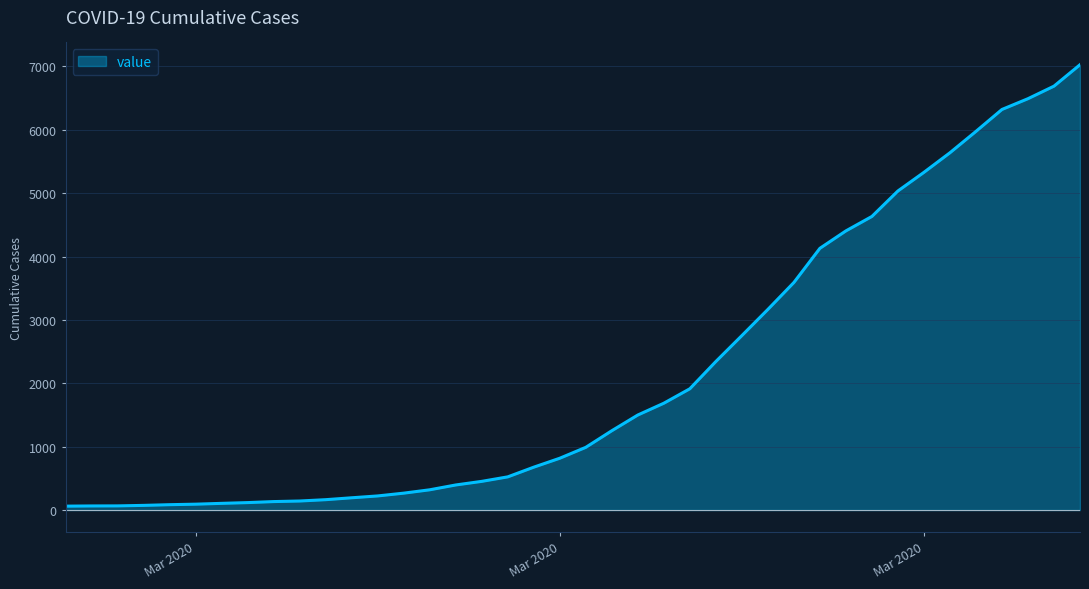

What is the smallest value displayed?

62